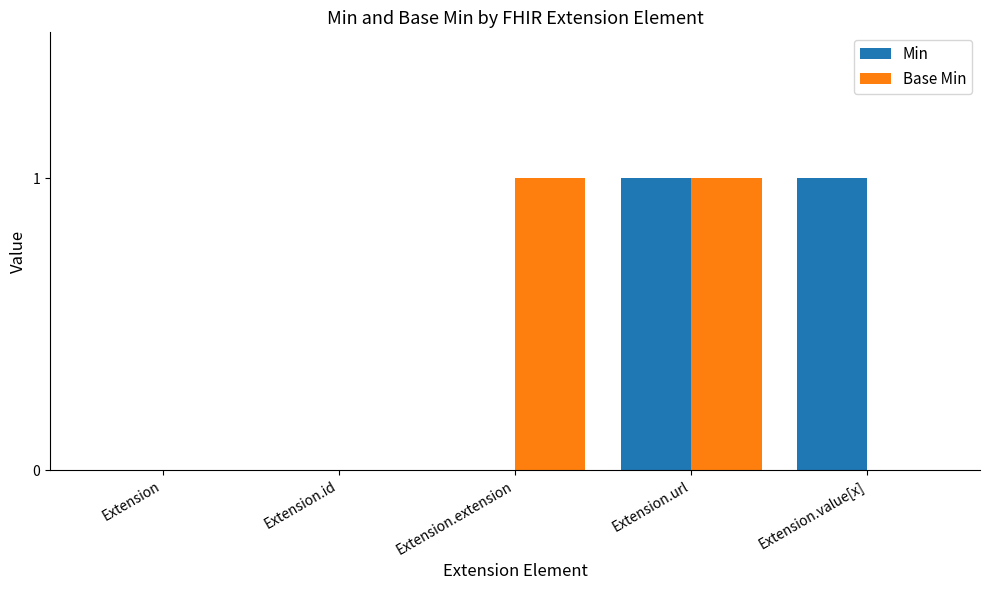

The value of Base Min at Extension.id is 0. True or false?

True